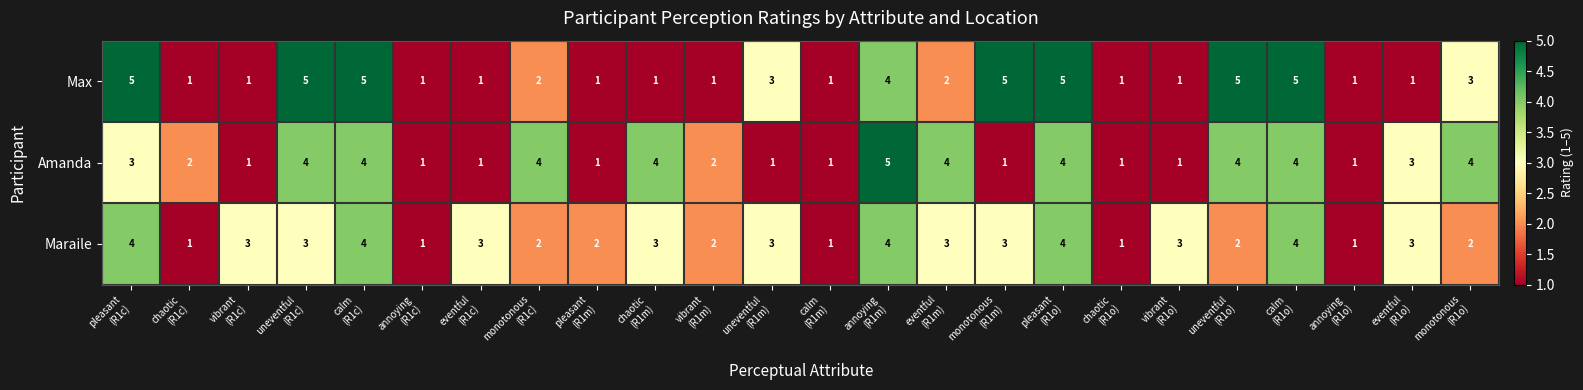

What is the difference between the maximum and minimum values in the Maraile series?

3